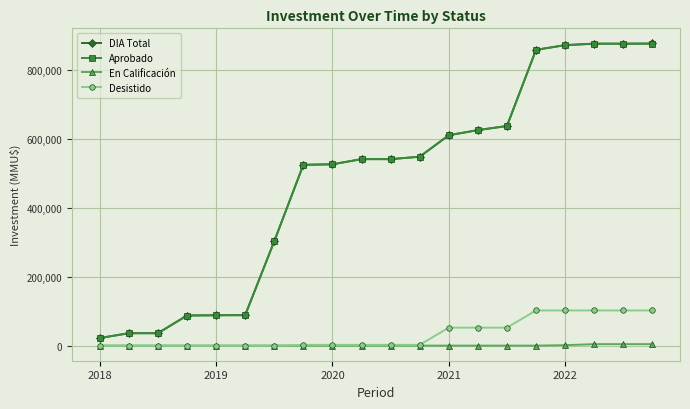

How many data points in En Calificación are above 0?

4